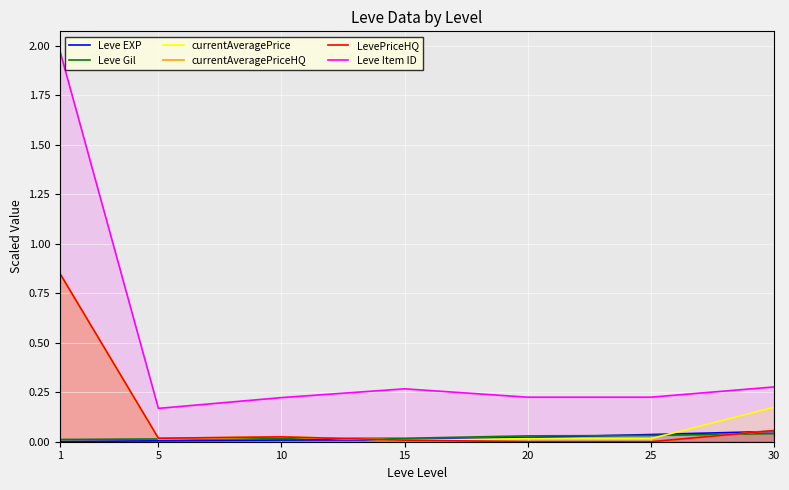

How many data points does each series have?

7